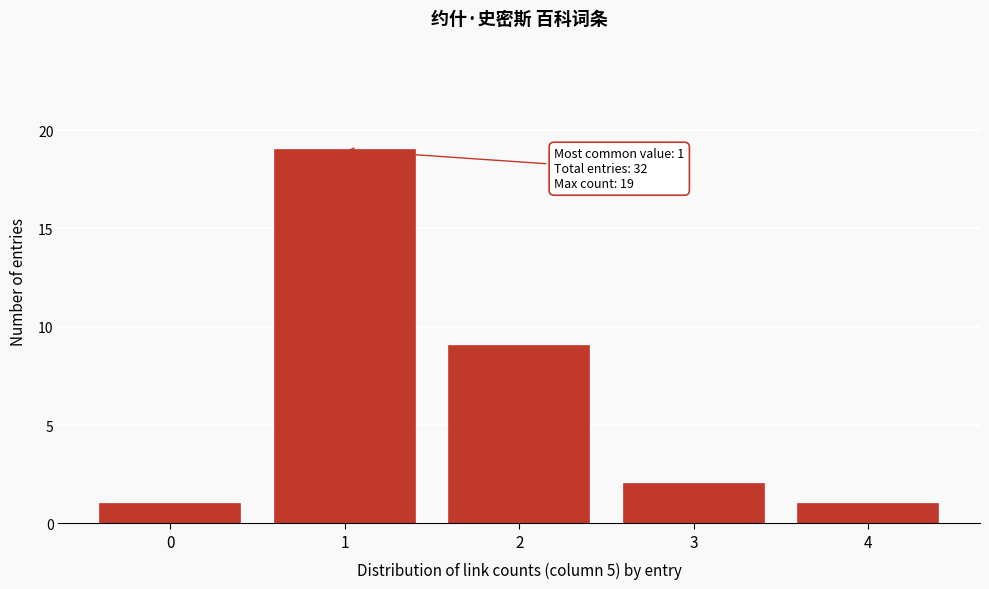

Reading left to right, extract all data points from this chart.

1	19	9	2	1